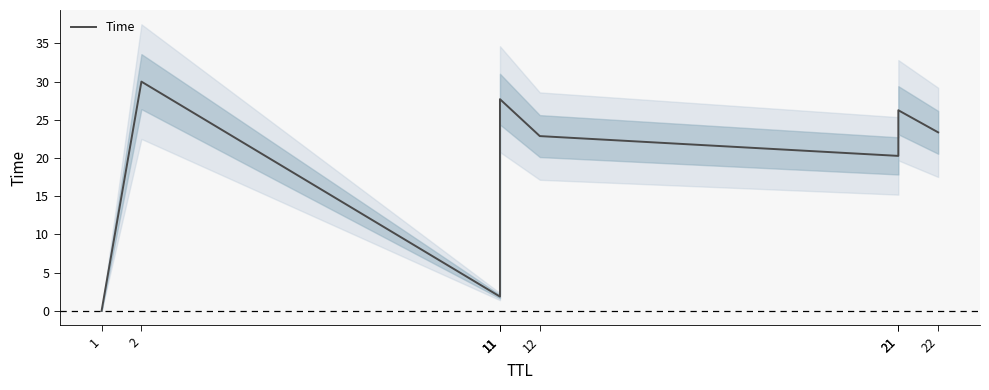

What is the sum of the values at 22 and 11?

51.1